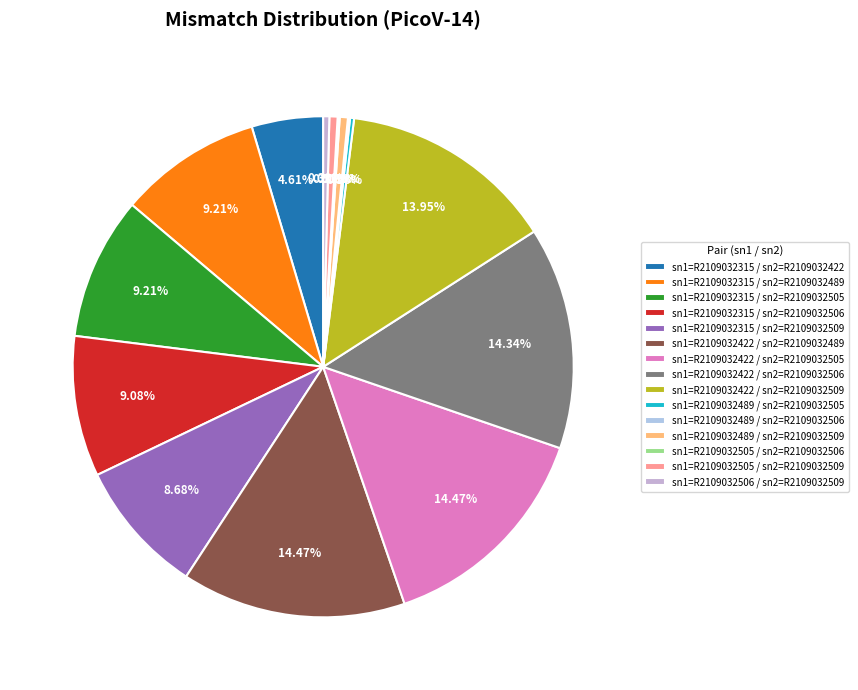

How many slices are in this pie chart?

15